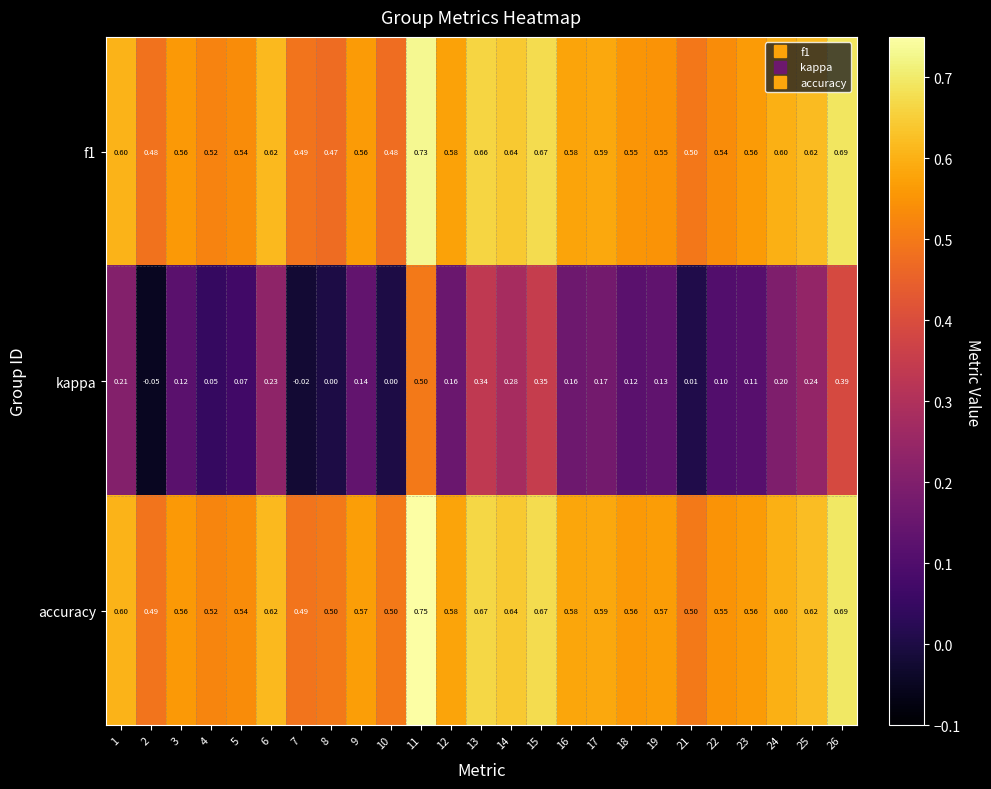

Which series has the widest spread of values?

kappa